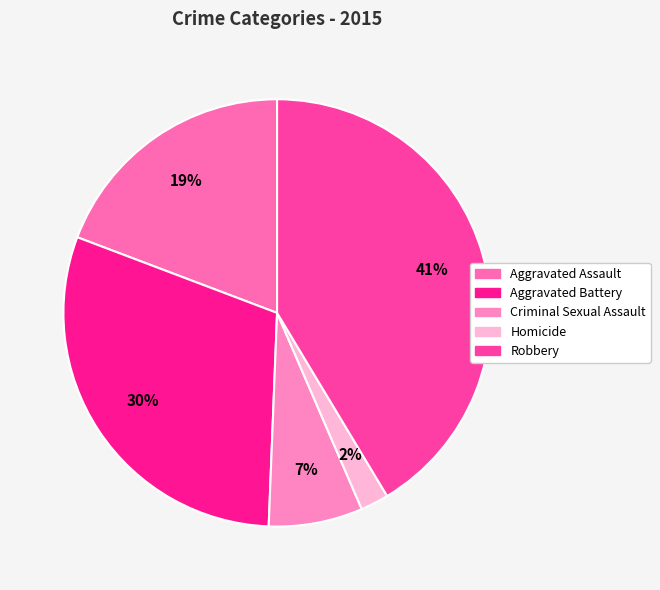

Which category has the biggest portion of the pie?

Robbery